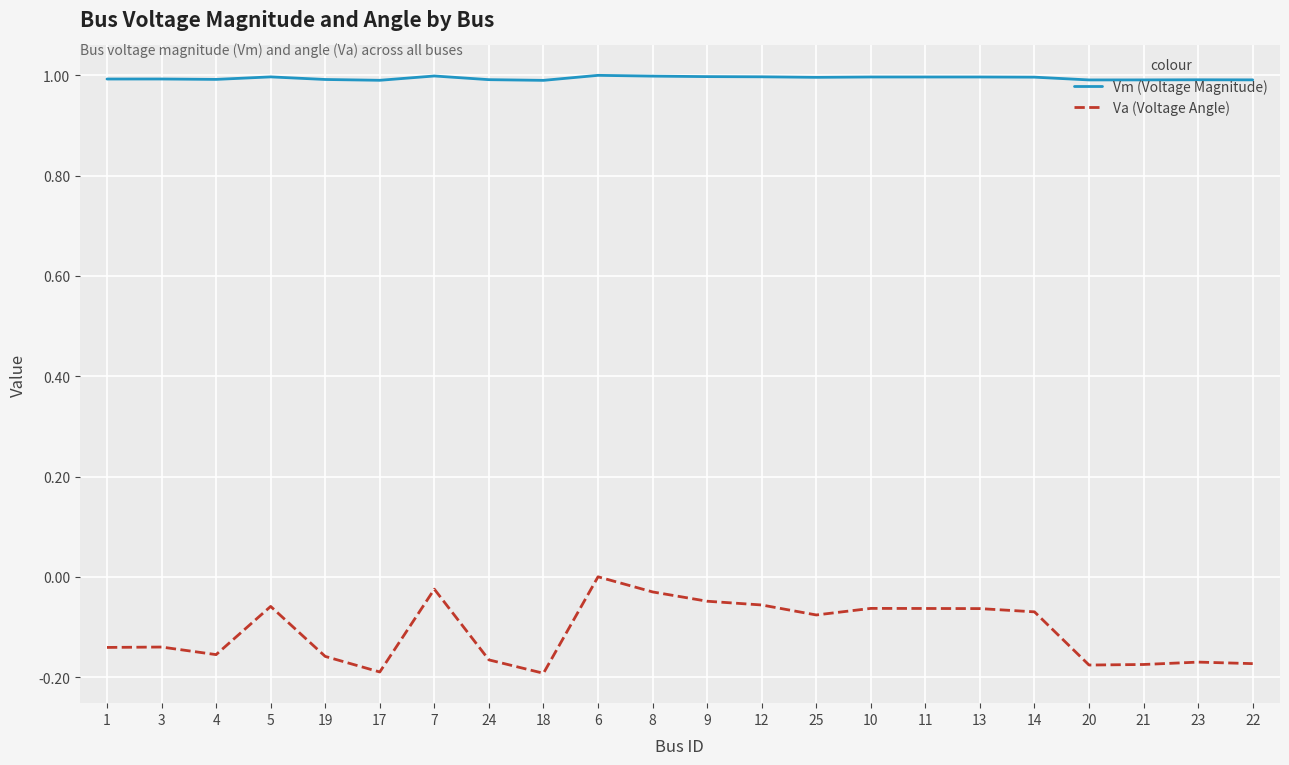

What is the maximum value shown in the chart?

1.0